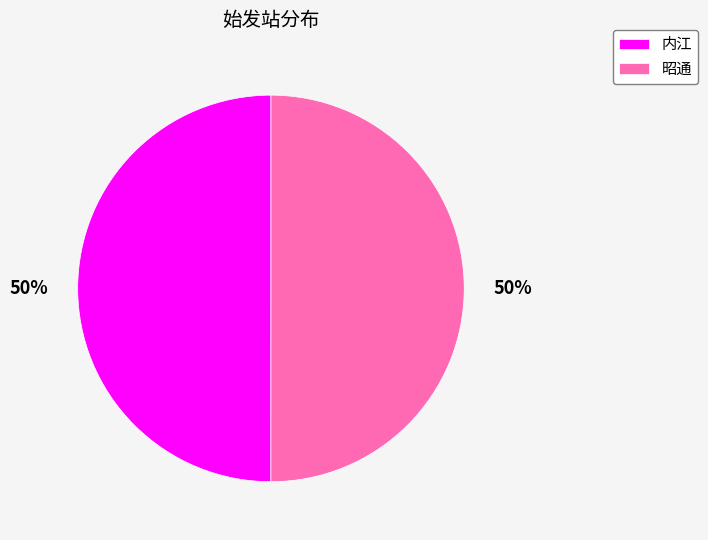

Combined, do 昭通 and 内江 account for over 50%?

Yes